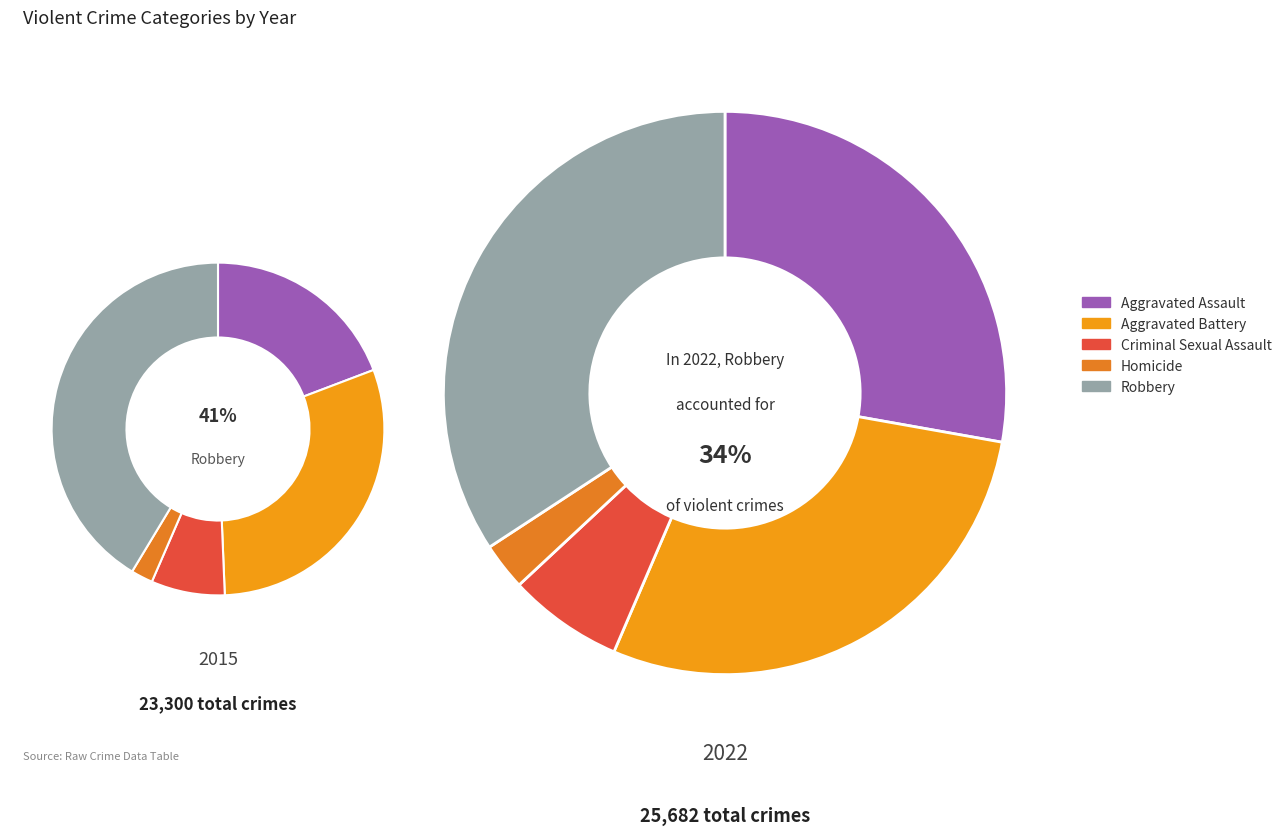

What is the change in value from Aggravated Assault to Robbery?

+5158